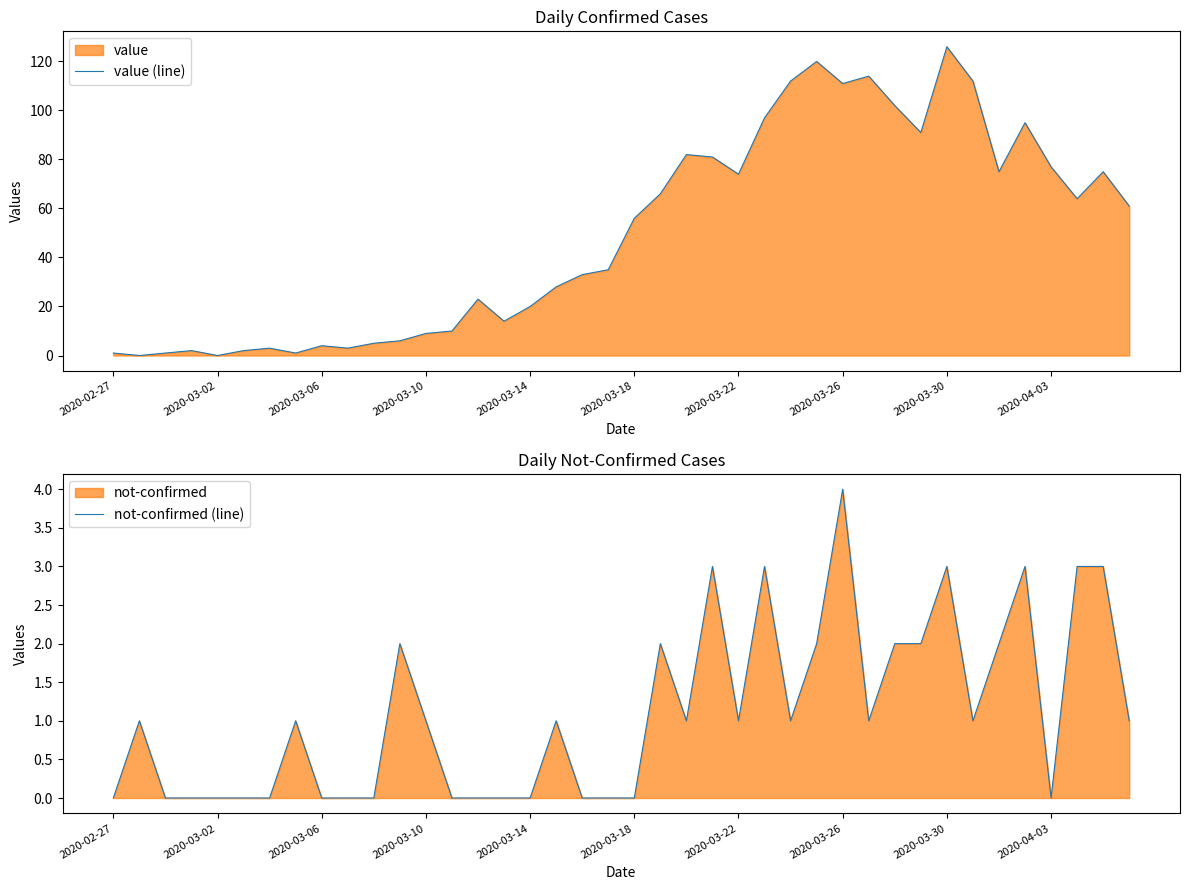

Where is value (line) nearest to the value 63?

37